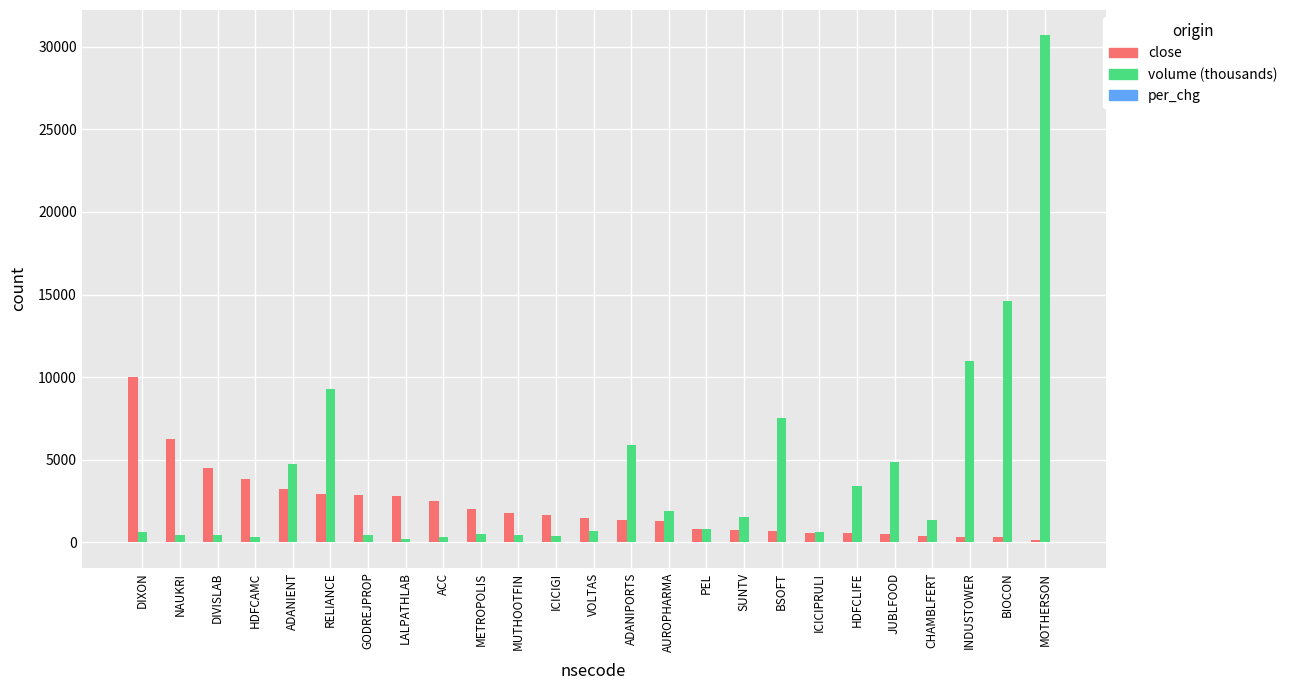

Is it true that volume (thousands) equals 4980.8 at HDFCLIFE?

False